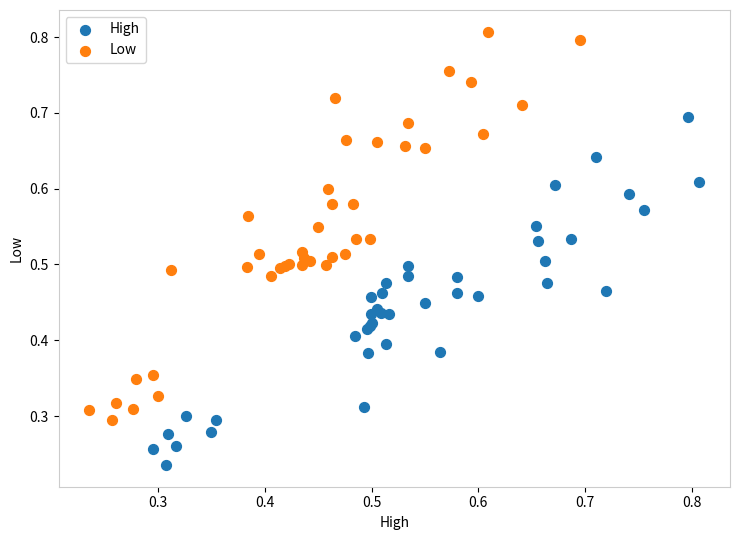

Which series contains the highest Y value?

Low